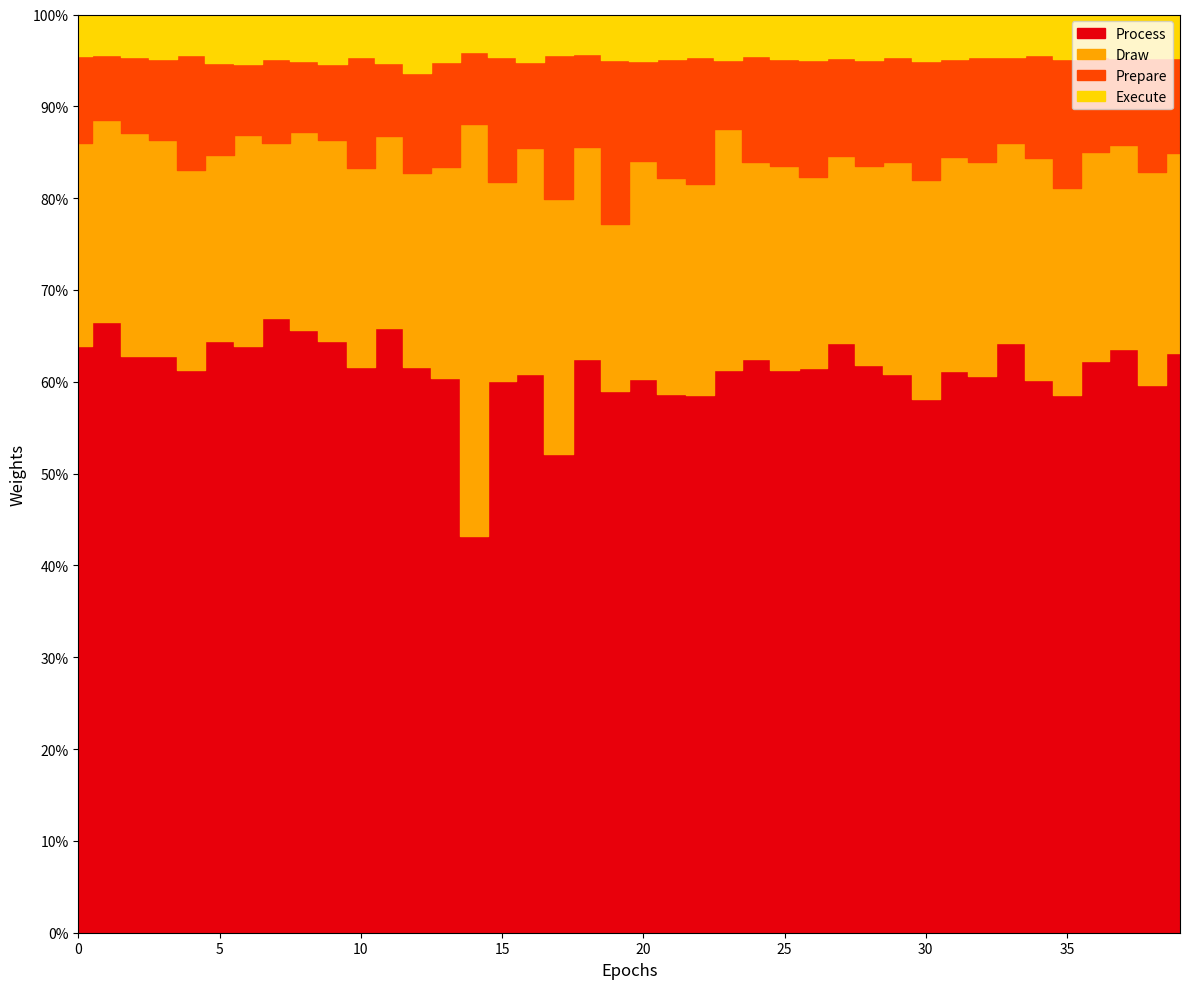

What is the label of the 27th point from the right?

13